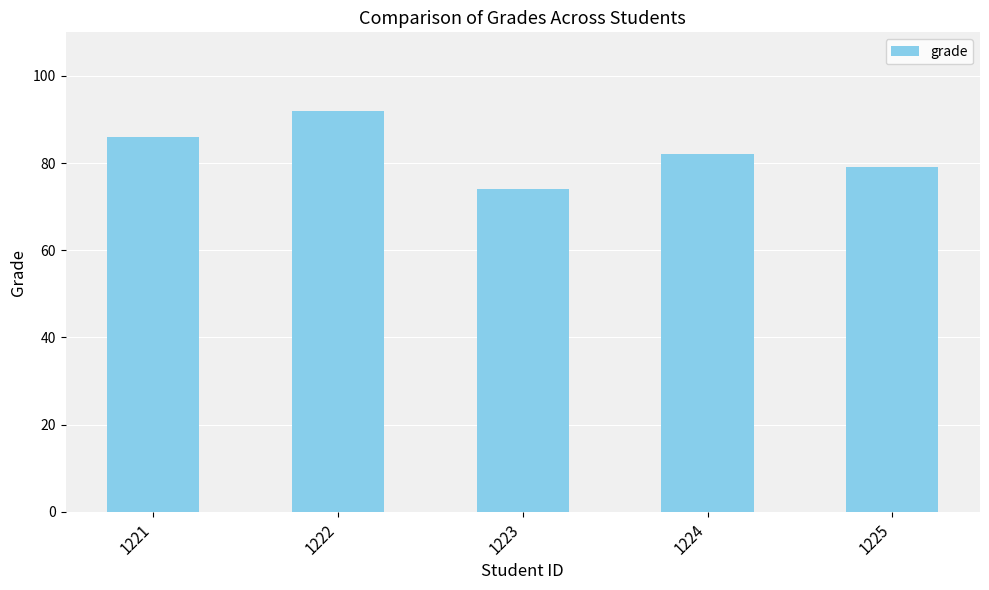

What is the difference between the maximum and minimum values?

18